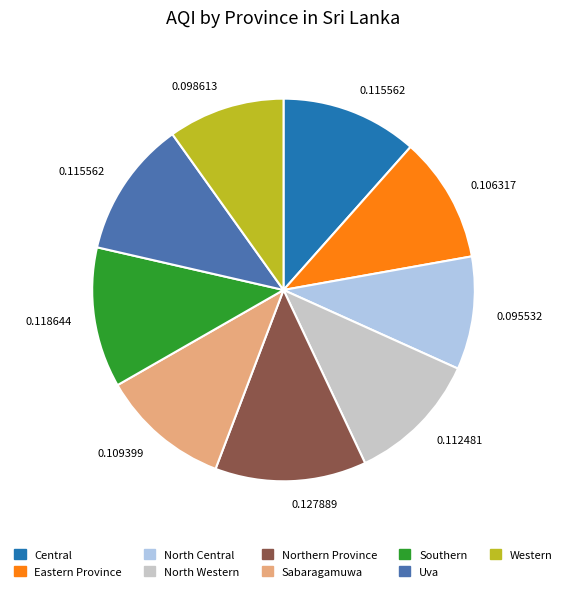

Is there a majority slice in this chart?

No